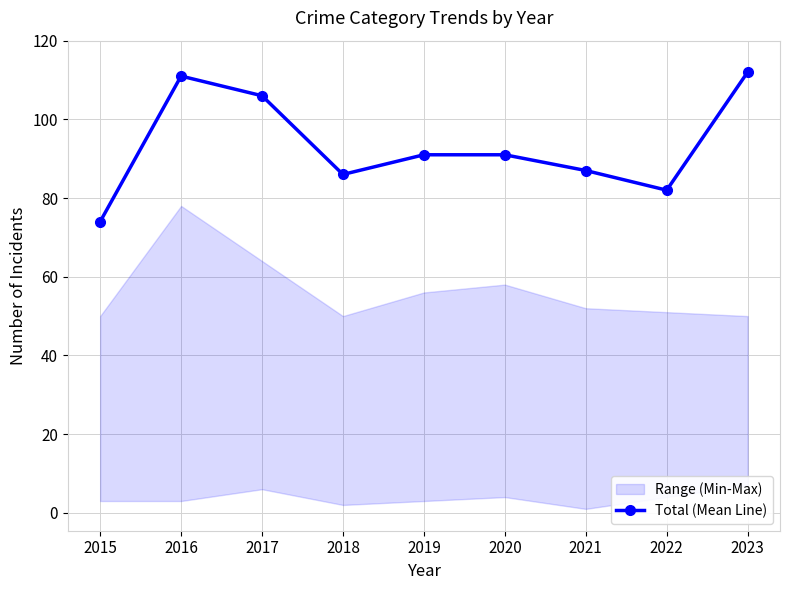

Reading left to right, transcribe all the data shown in this chart.

2015=74	2016=111	2017=106	2018=86	2019=91	2020=91	2021=87	2022=82	2023=112